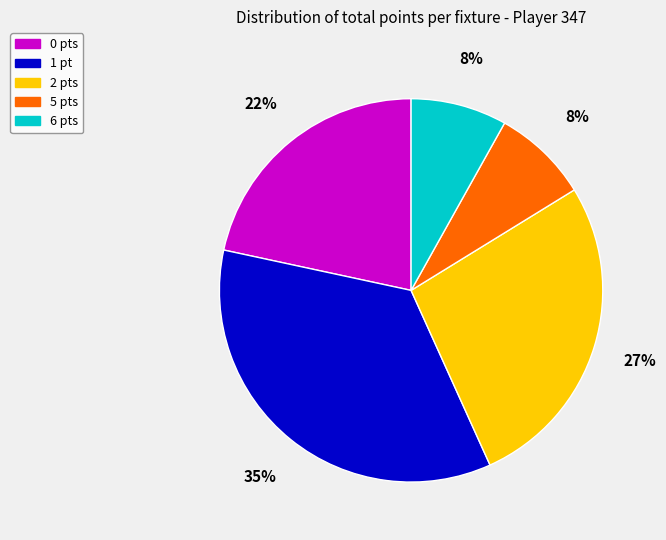

What is the largest slice in the pie chart?

1 pt